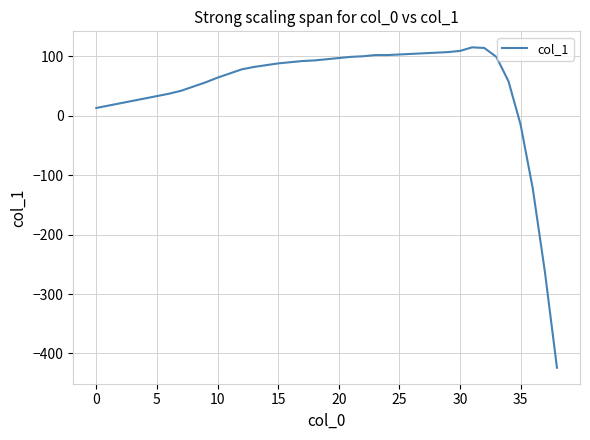

What is the greatest value displayed?

115